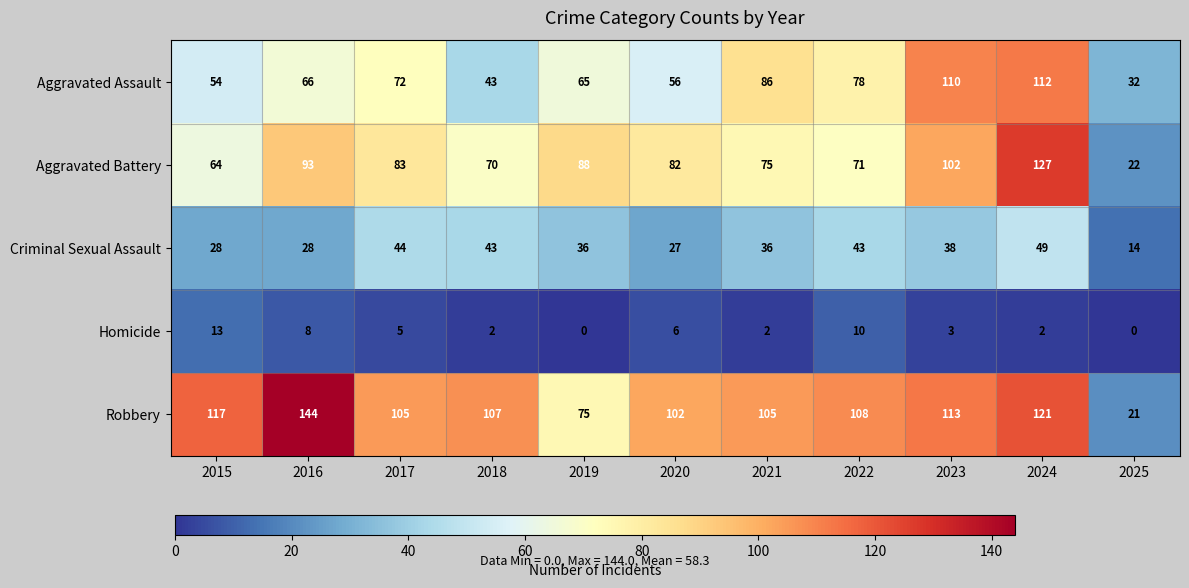

The value of Homicide at 2024 is 2. True or false?

True